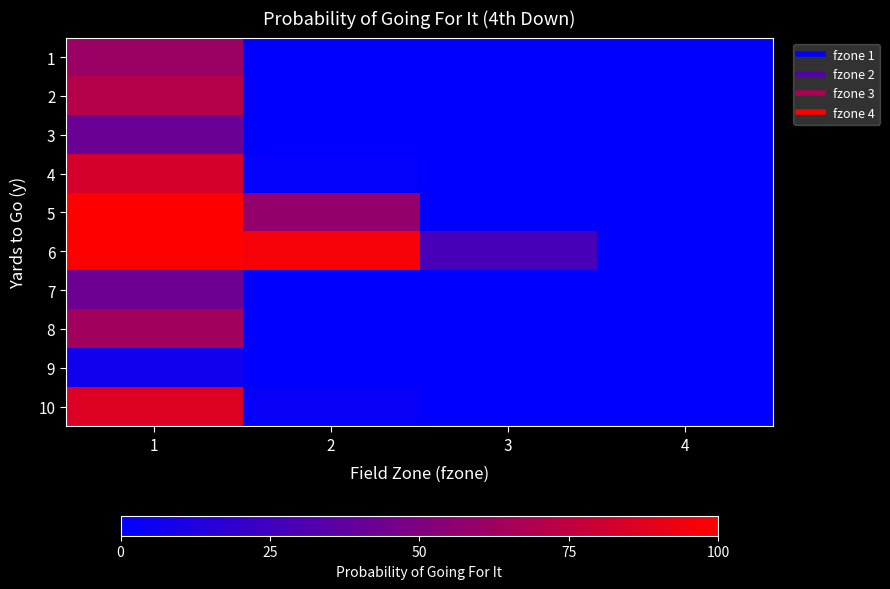

Rank the series at 4 from lowest to highest value.

1, 2, 3, 4, 5, 7, 8, 9, 10, 6